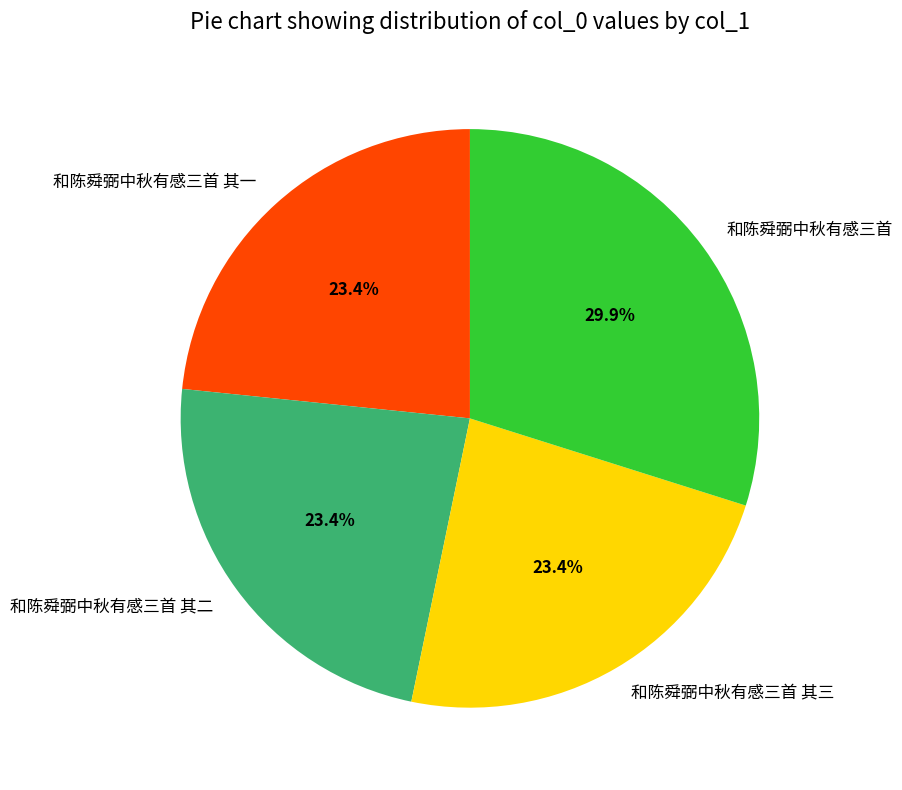

Which category has the biggest portion of the pie?

和陈舜弼中秋有感三首